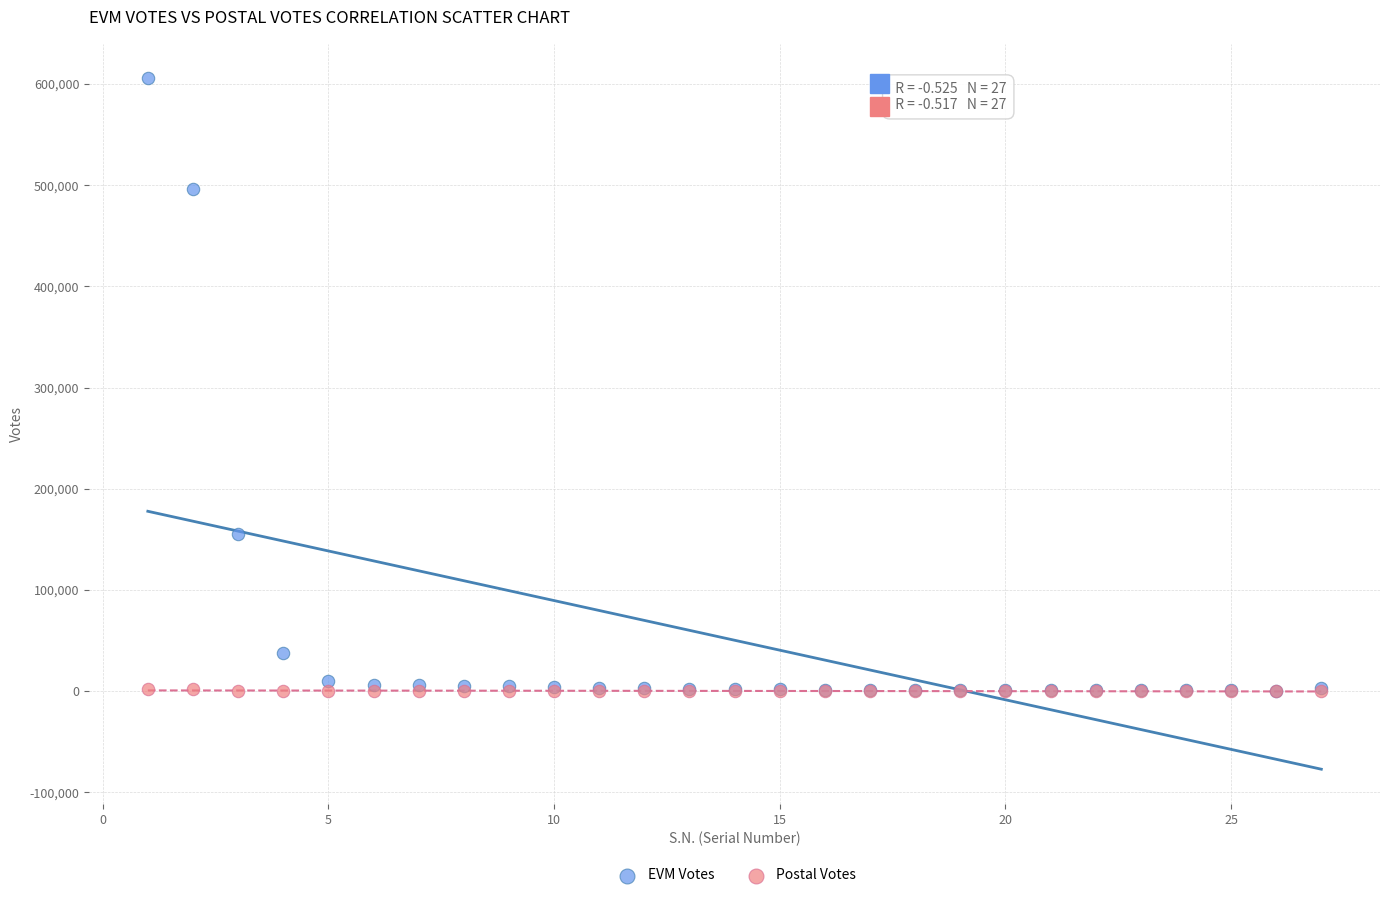

In the EVM Votes series, what Y value is closest to 303024?

155335